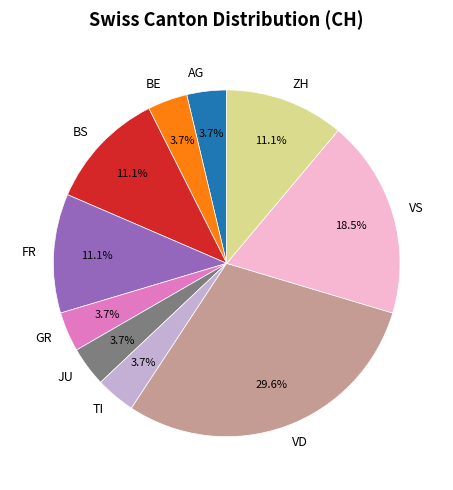

Is BE the majority of the pie?

No